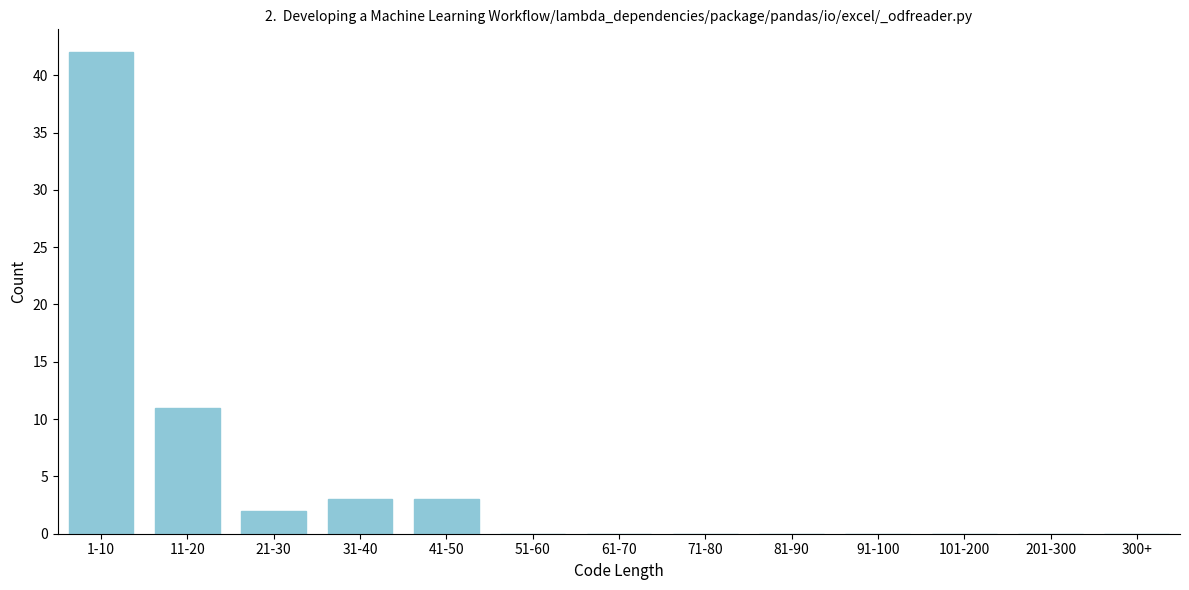

Reading left to right, what are all the values shown in this chart?

1-10=42	11-20=11	21-30=2	31-40=3	41-50=3	51-60=0	61-70=0	71-80=0	81-90=0	91-100=0	101-200=0	201-300=0	300+=0